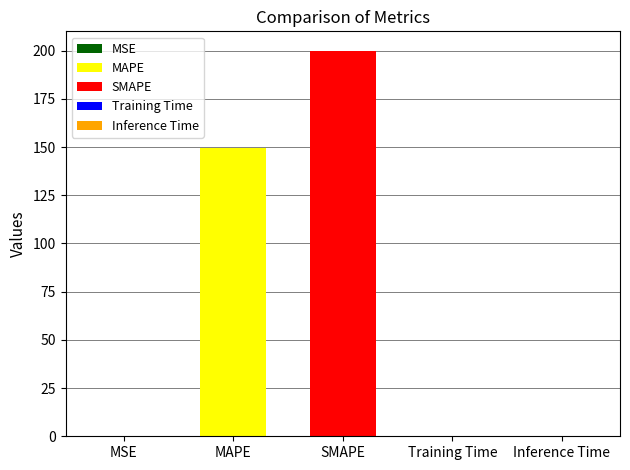

Which category has the lowest value across all series?

Inference Time